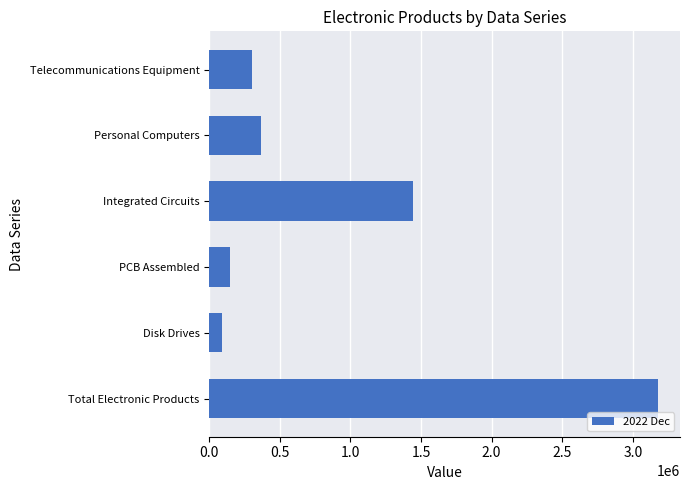

Approximately how many times larger is the value at Total Electronic Products compared to PCB Assembled?

21.6